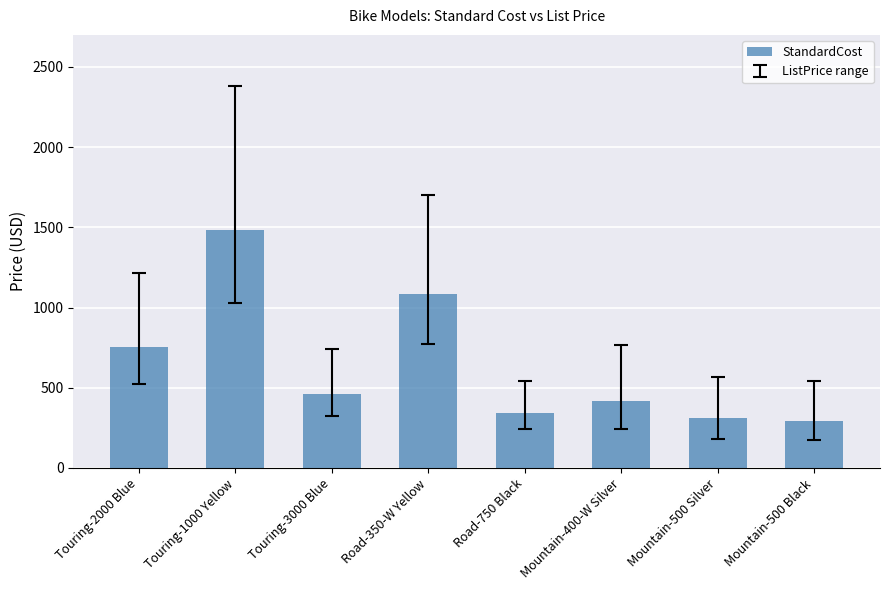

What is the minimum value shown in the chart?

294.6